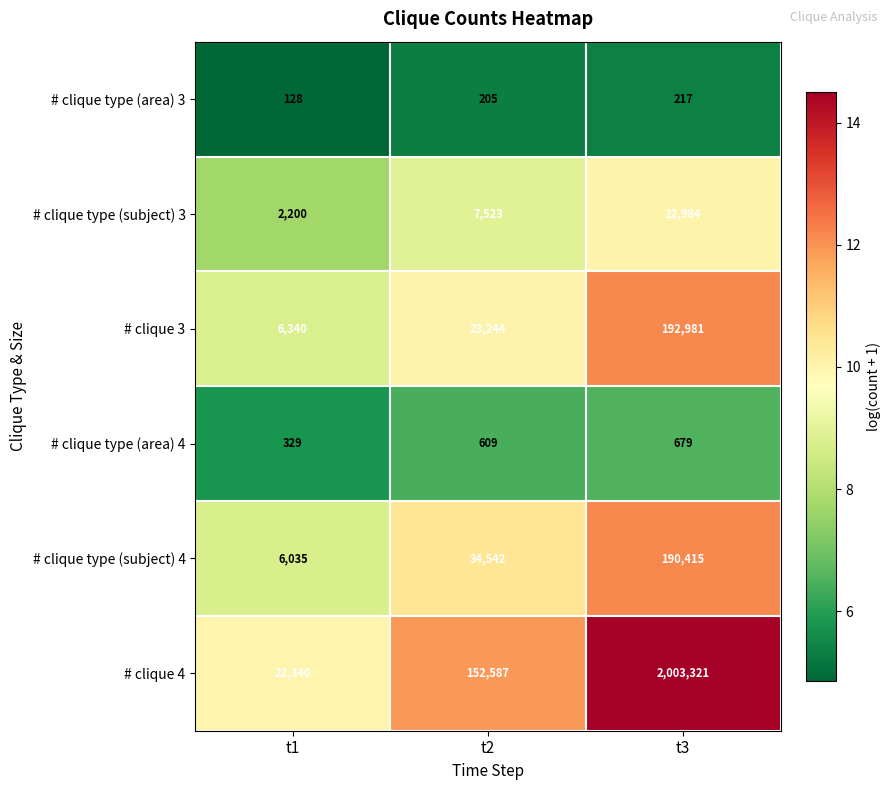

The # clique type (area) 3 series shows 169 at t1. True or false?

False